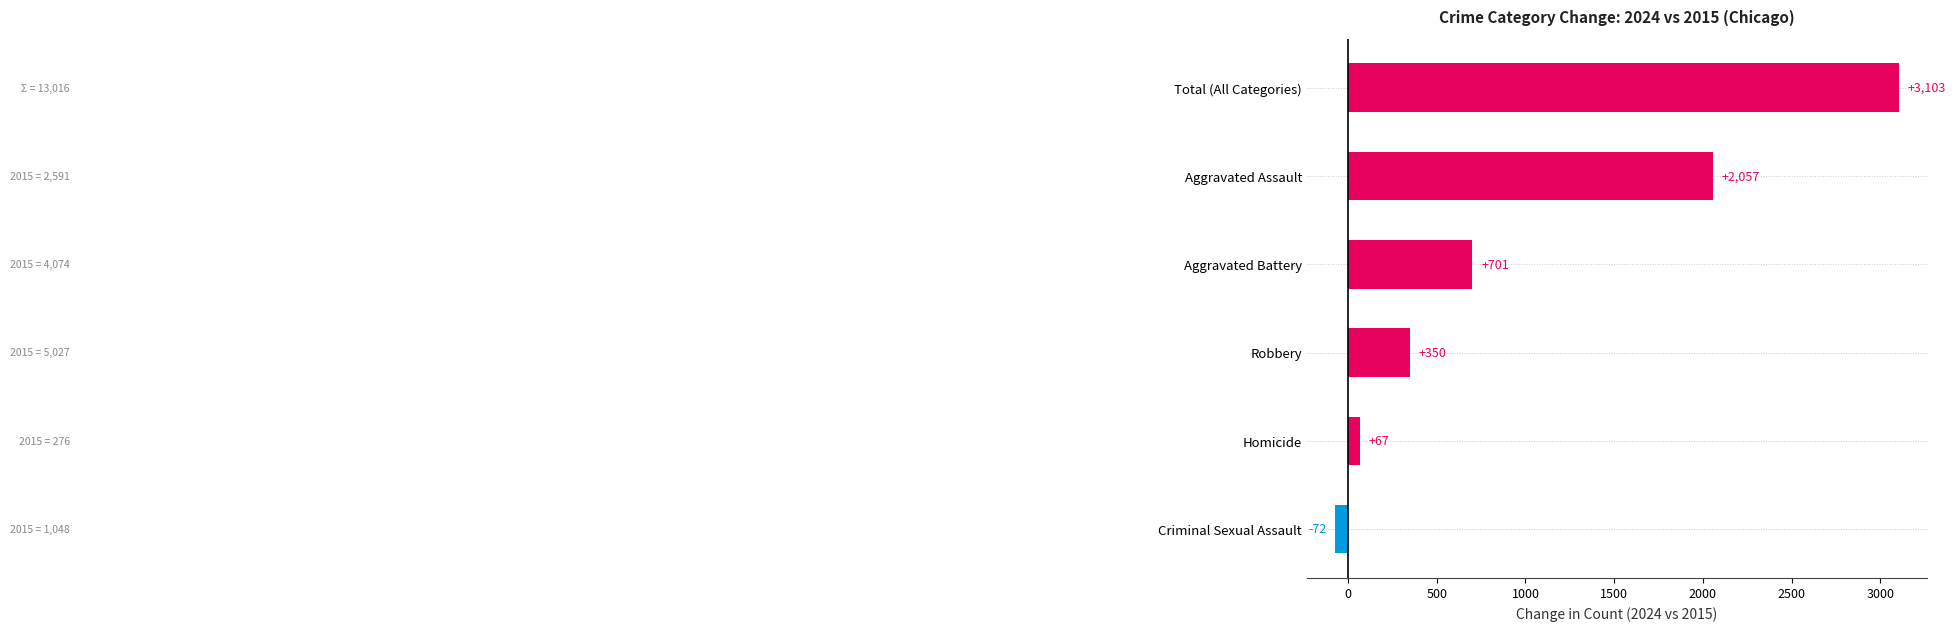

What is the average value?

1034